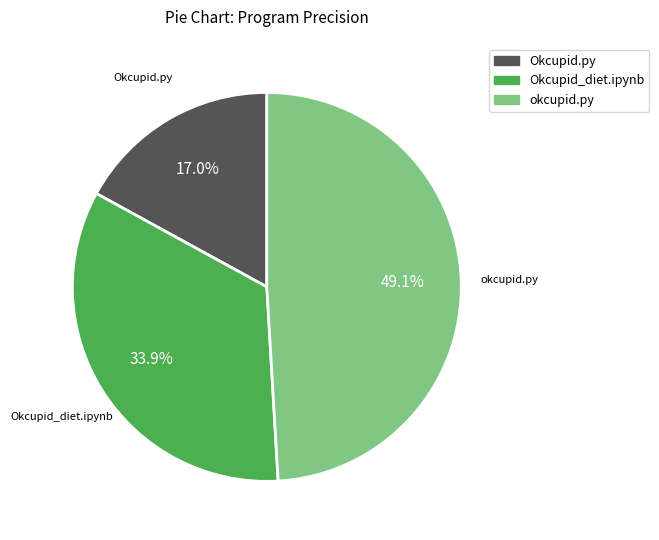

To the nearest percent, what portion does Okcupid_diet.ipynb represent?

34%